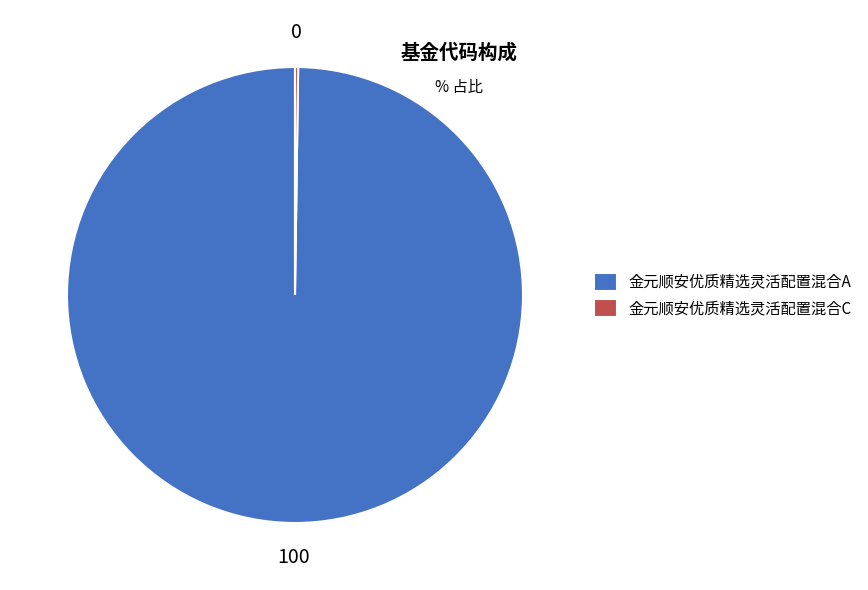

What is the largest slice in the pie chart?

金元顺安优质精选灵活配置混合A